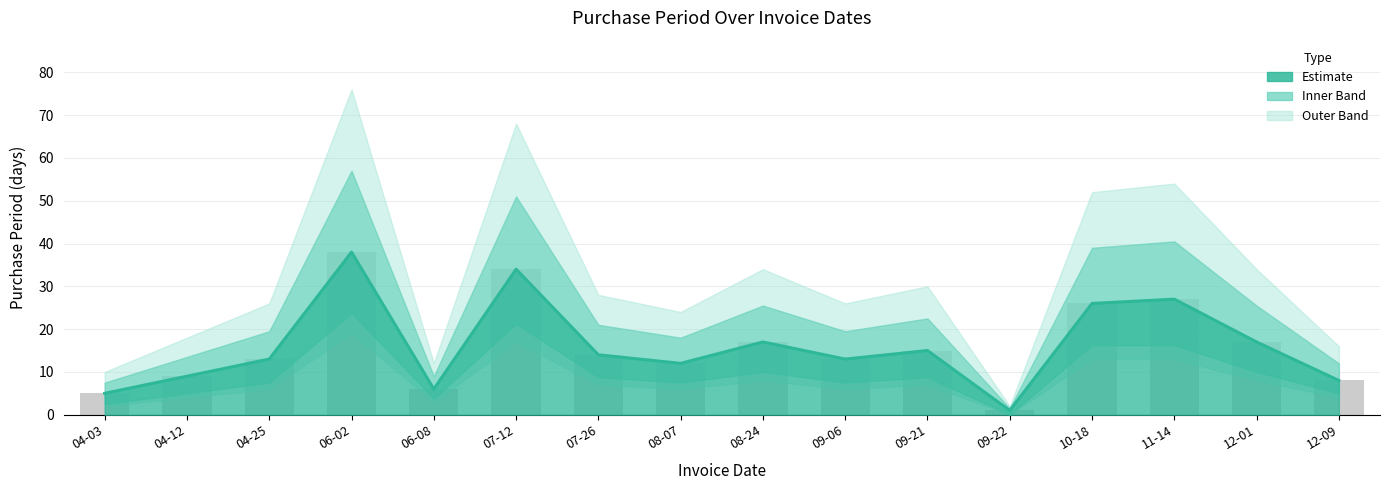

Is it true that upper_band equals 20 at 09-21?

False